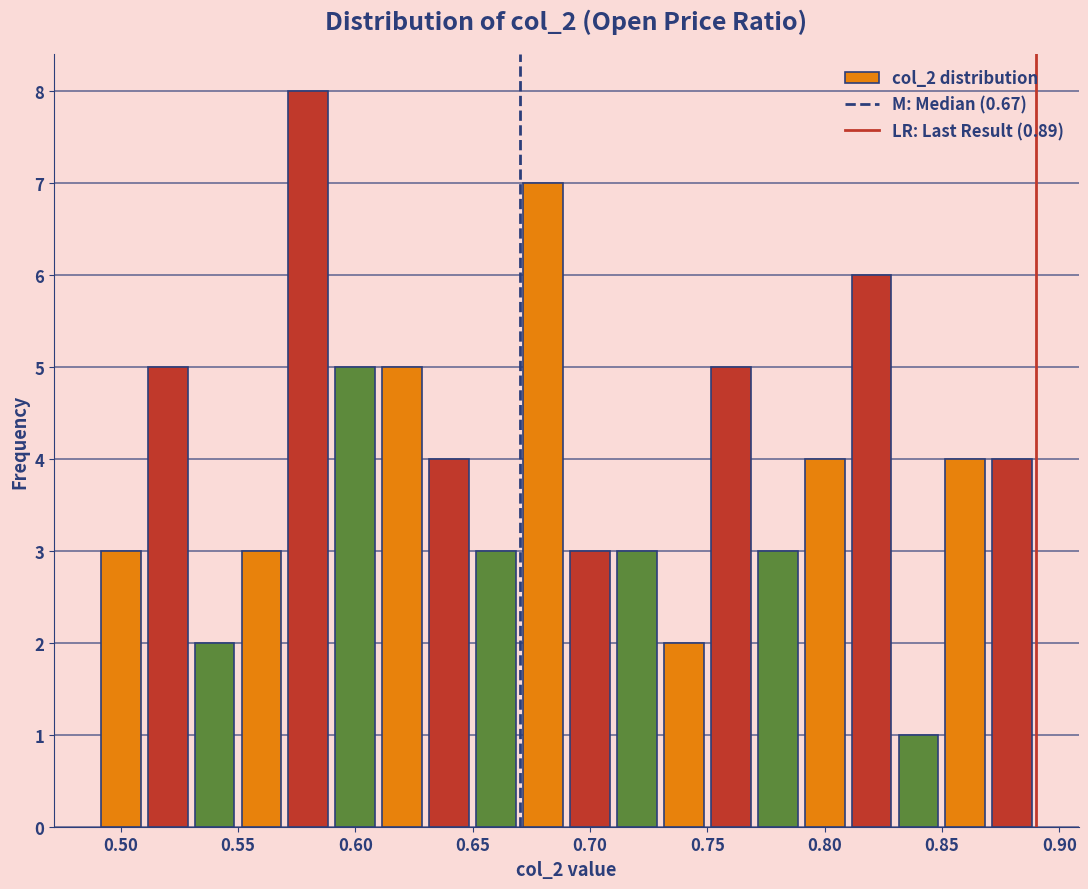

What is the height of the bar covering 0.83 to 0.85 on the x-axis? The values are not printed on the chart, so give them approximately, as read against the axis.

1